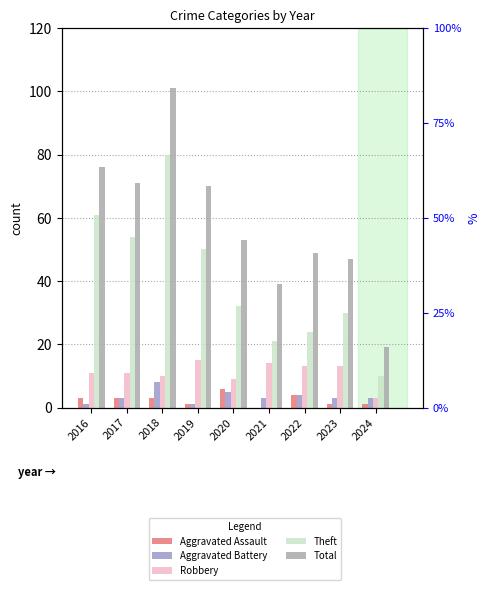

What is the greatest value displayed?

101